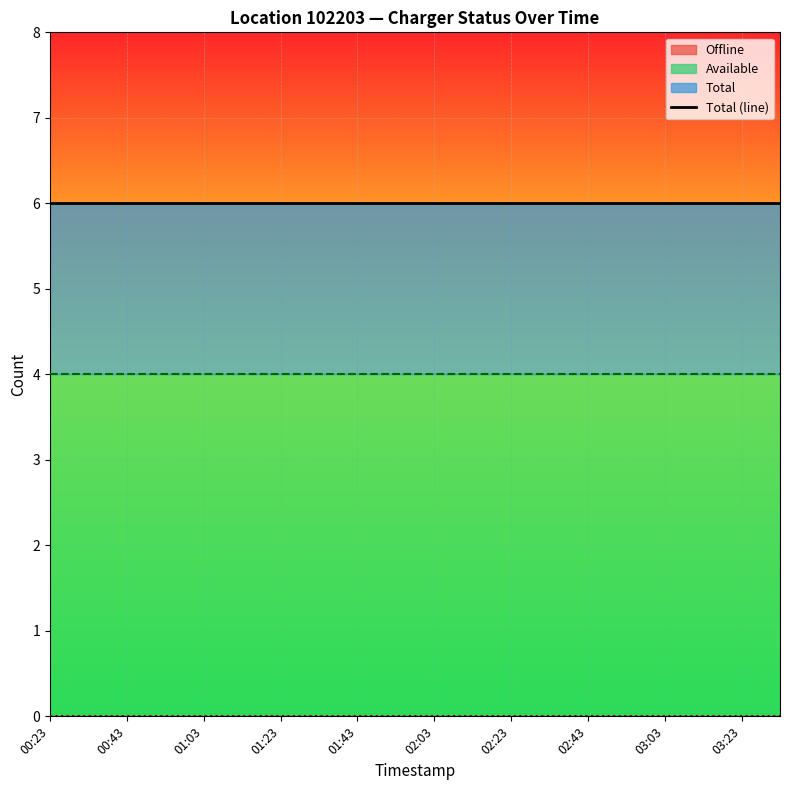

What is the lowest value of the Available series?

4